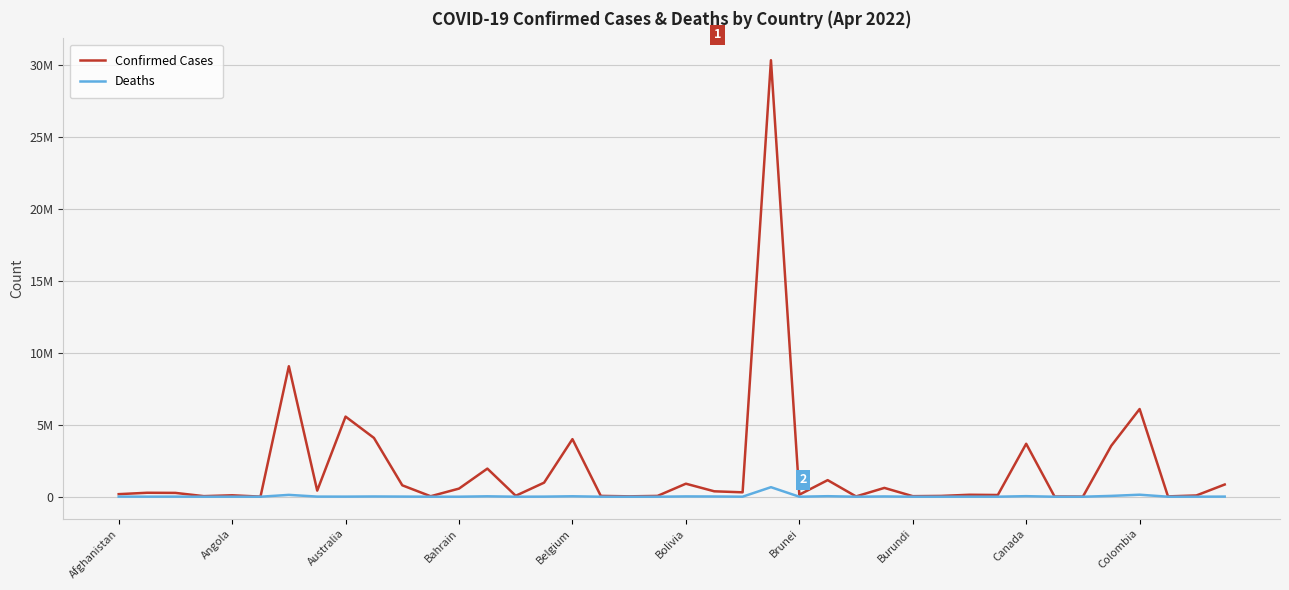

Where does the Deaths series first go above 3496?

Afghanistan